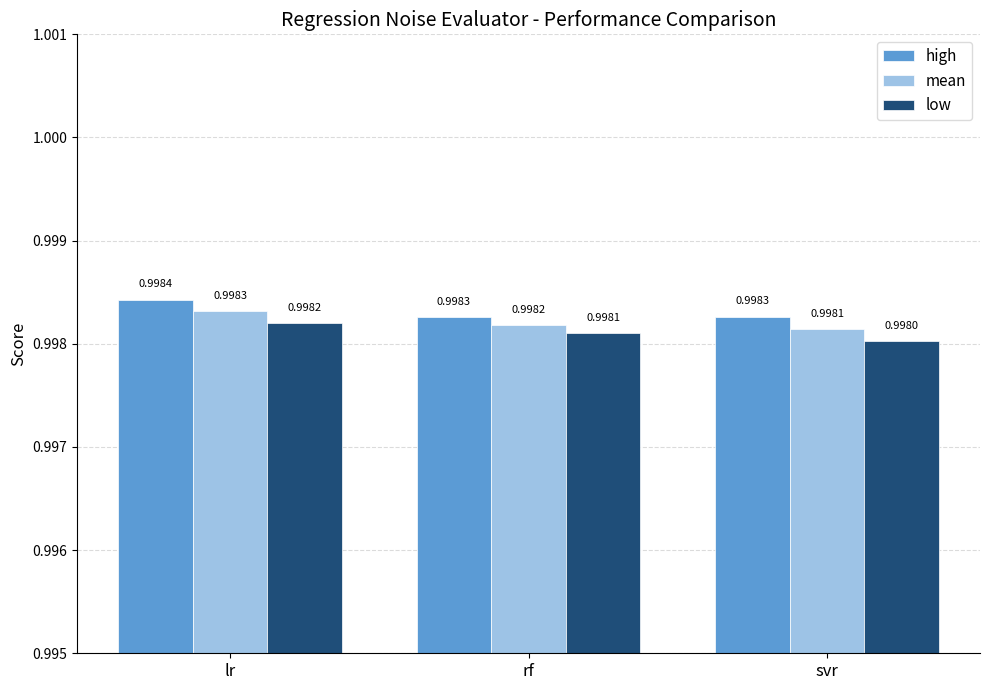

Are the bars horizontal?

No